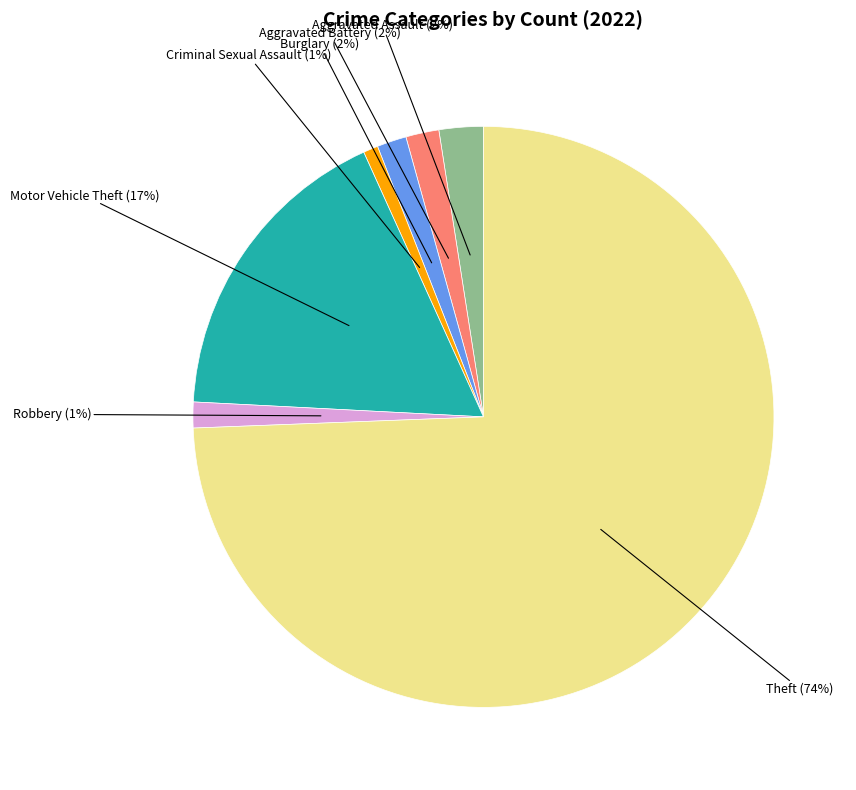

What percentage is the Aggravated Battery slice, to the nearest percent?

2%